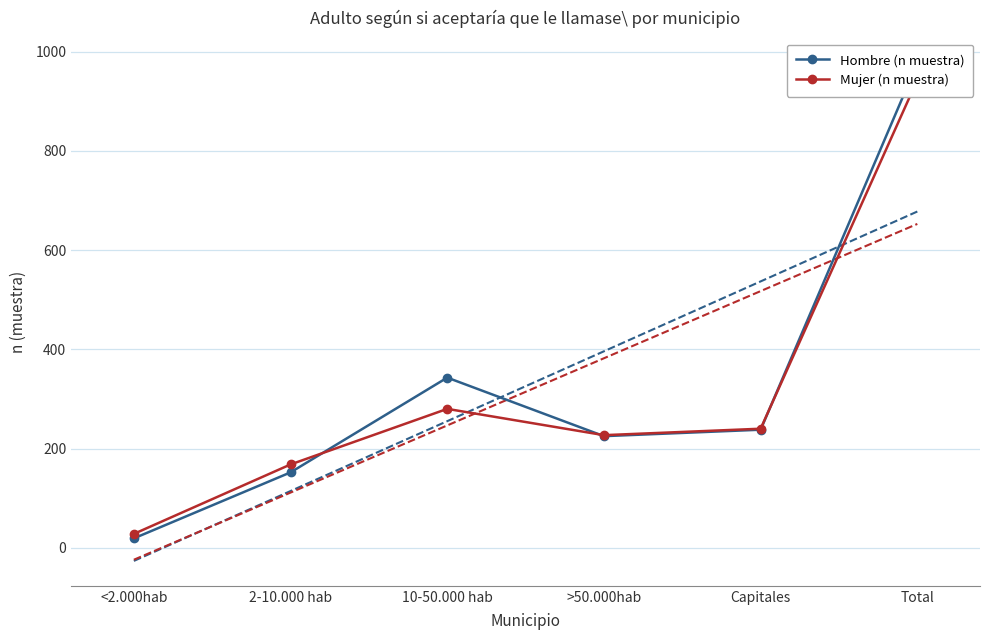

How many intersections are there between Mujer (n muestra) and Hombre (n muestra)?

3